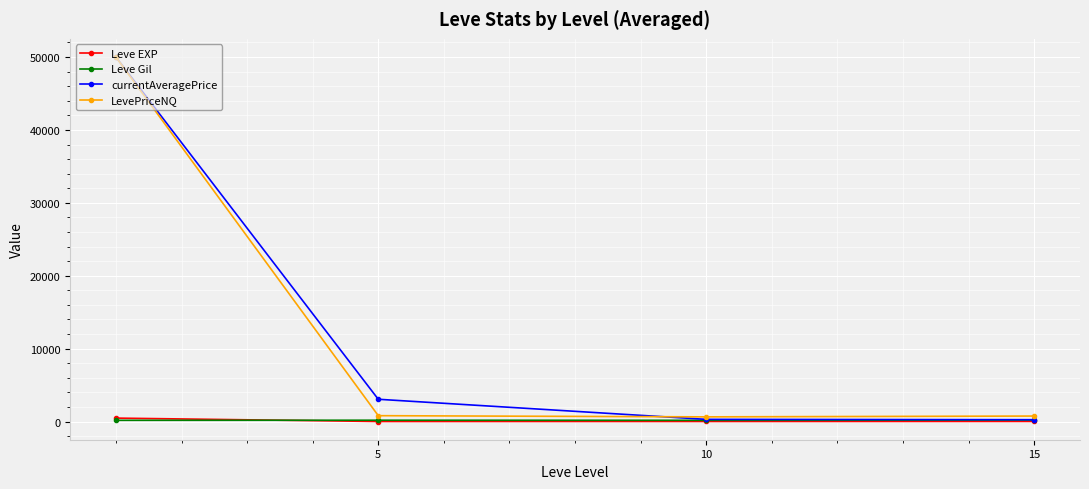

Which series ends up on top after the final intersection of Leve EXP and Leve Gil?

Leve Gil